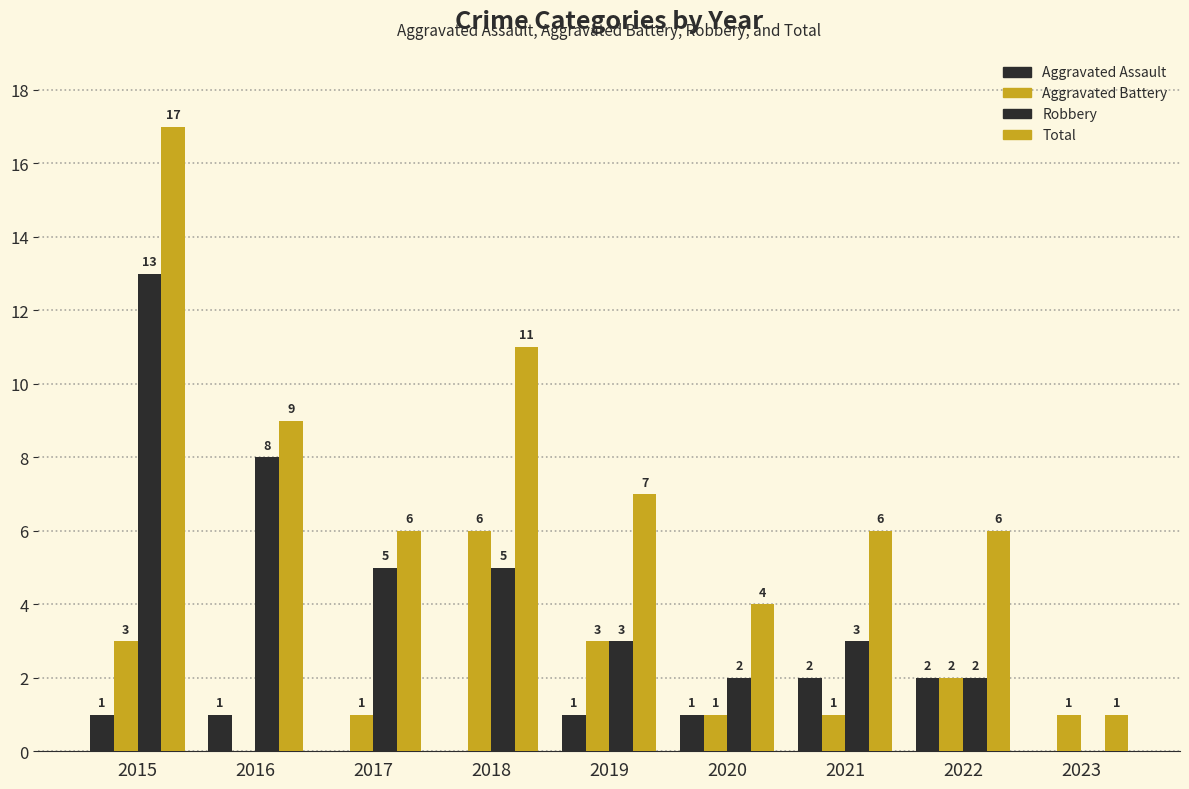

Are the bars horizontal?

No